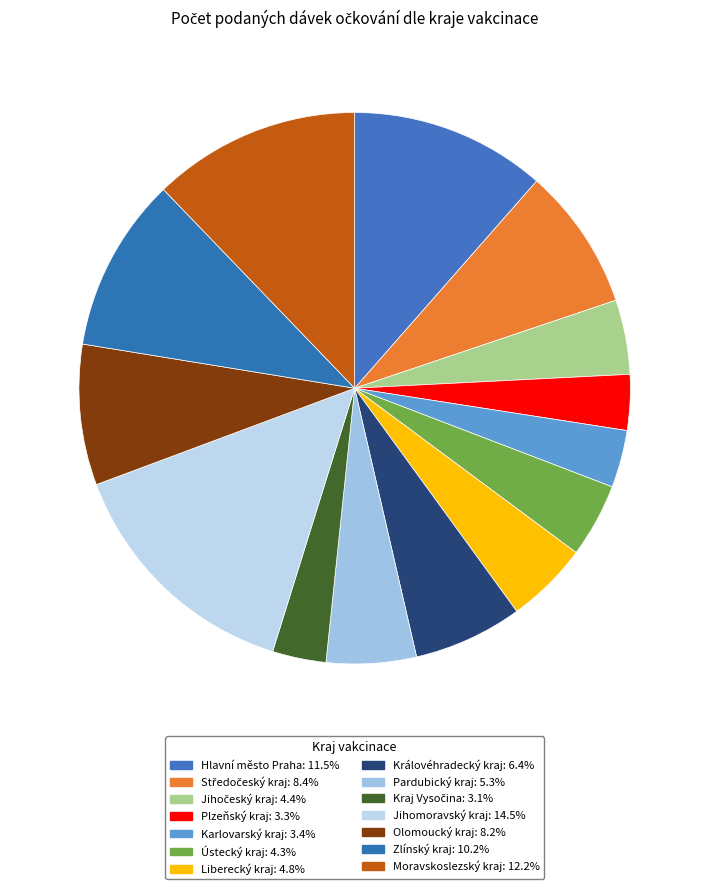

How many segments does this pie chart have?

14